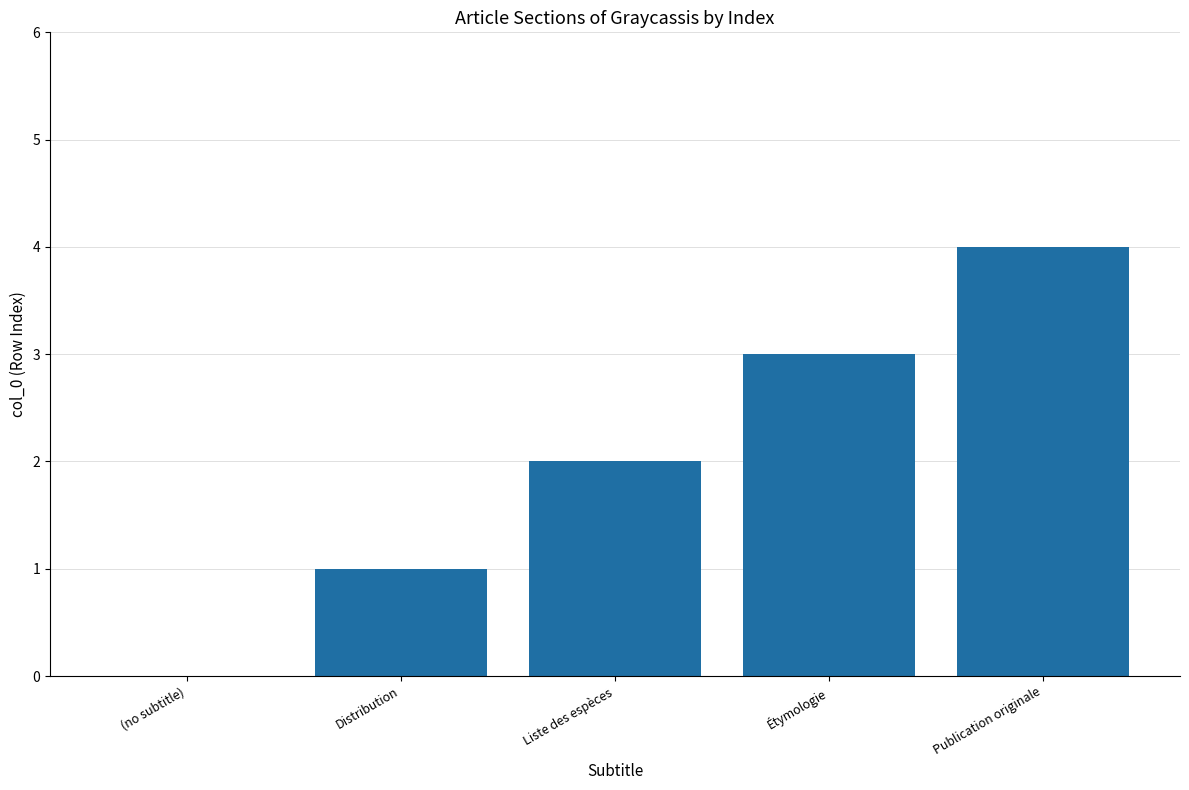

Count the number of categories in the chart.

5